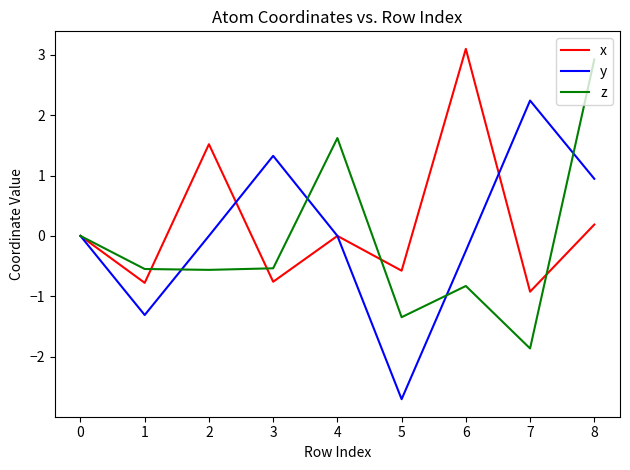

Is it true that y equals -2.2 at 1?

False